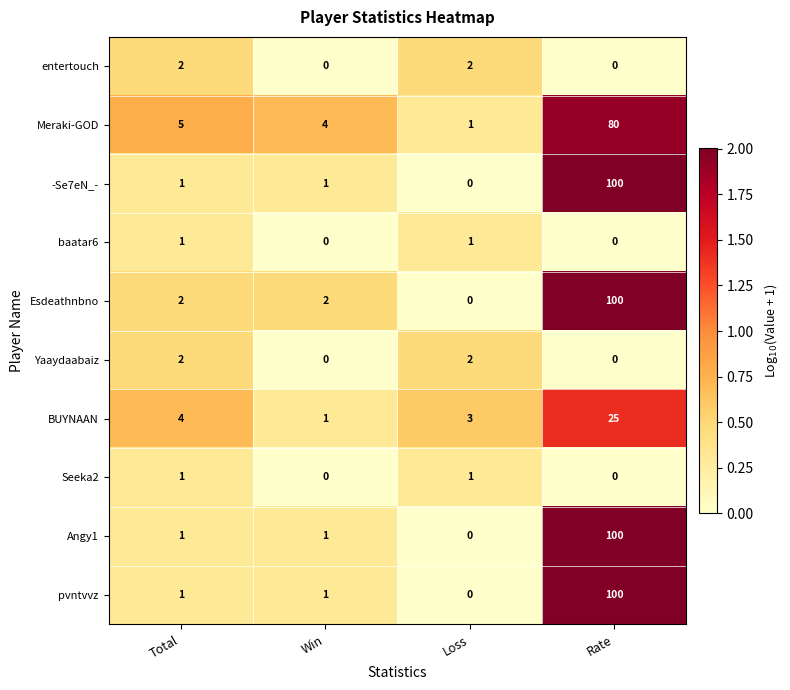

Which series has the largest total across all categories?

Esdeathnbno